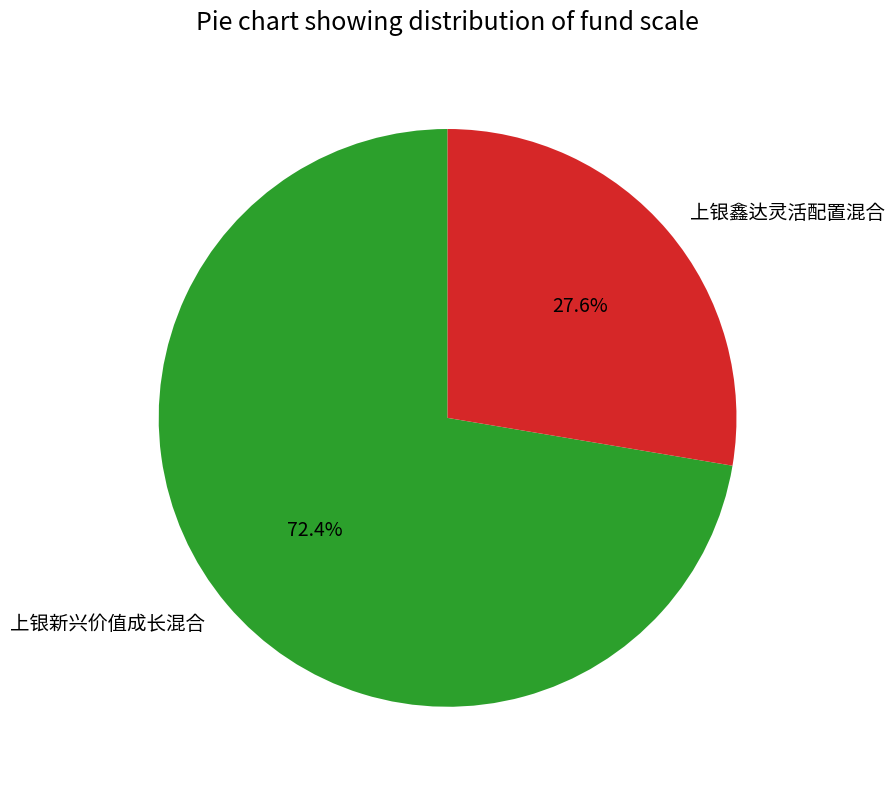

What percentage is the 上银新兴价值成长混合 slice, to the nearest percent?

72%